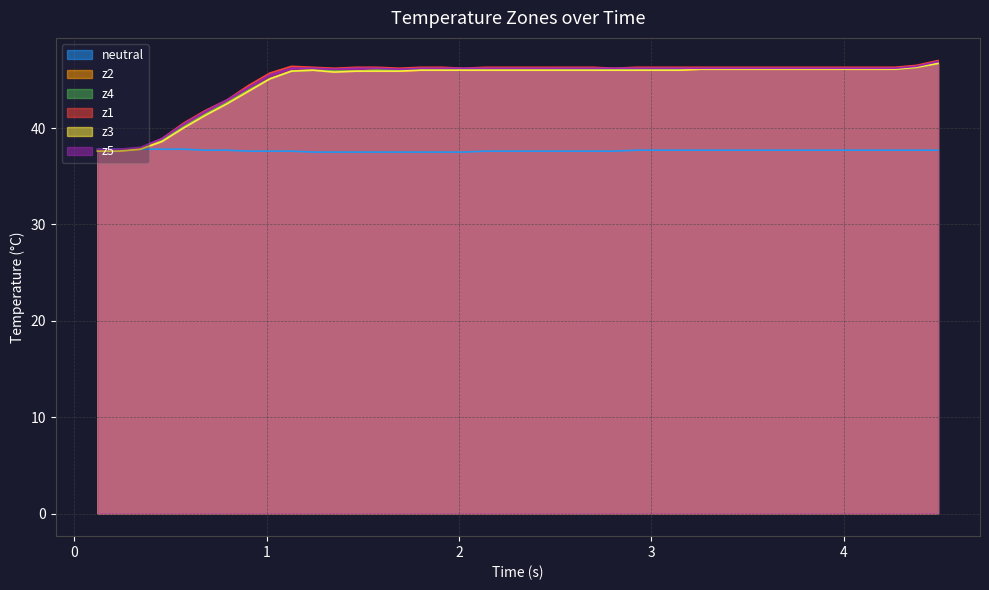

Which series has the largest range (max minus min)?

z1